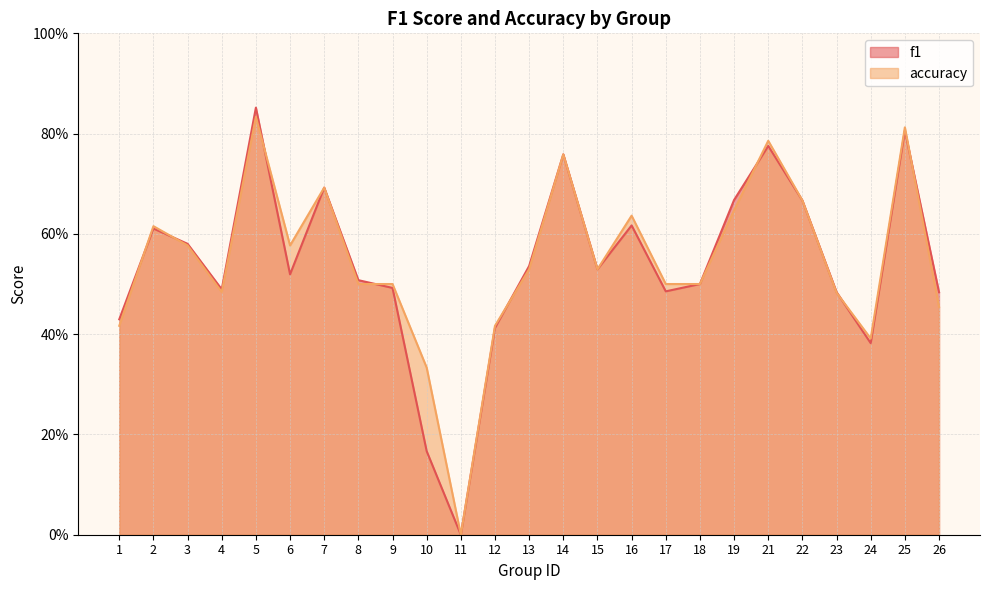

In accuracy, how many points are lower than both neighbors (excluding endpoints)?

5